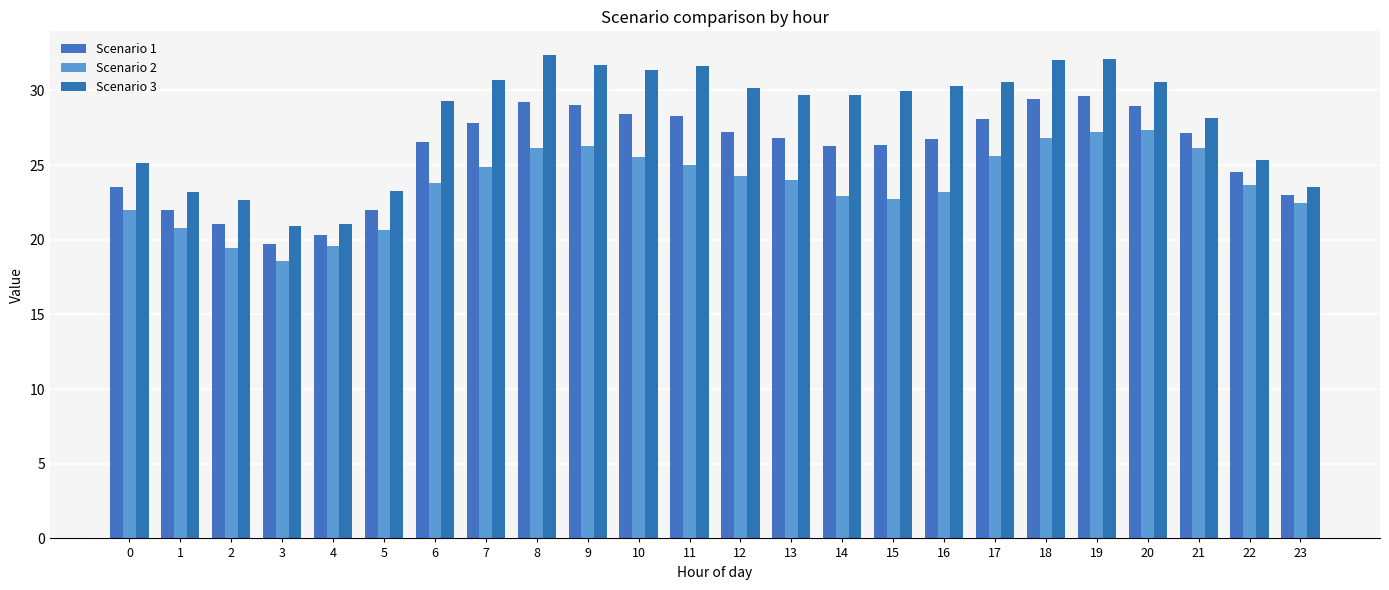

List the series in order of their peak value, highest first.

Scenario 3, Scenario 1, Scenario 2